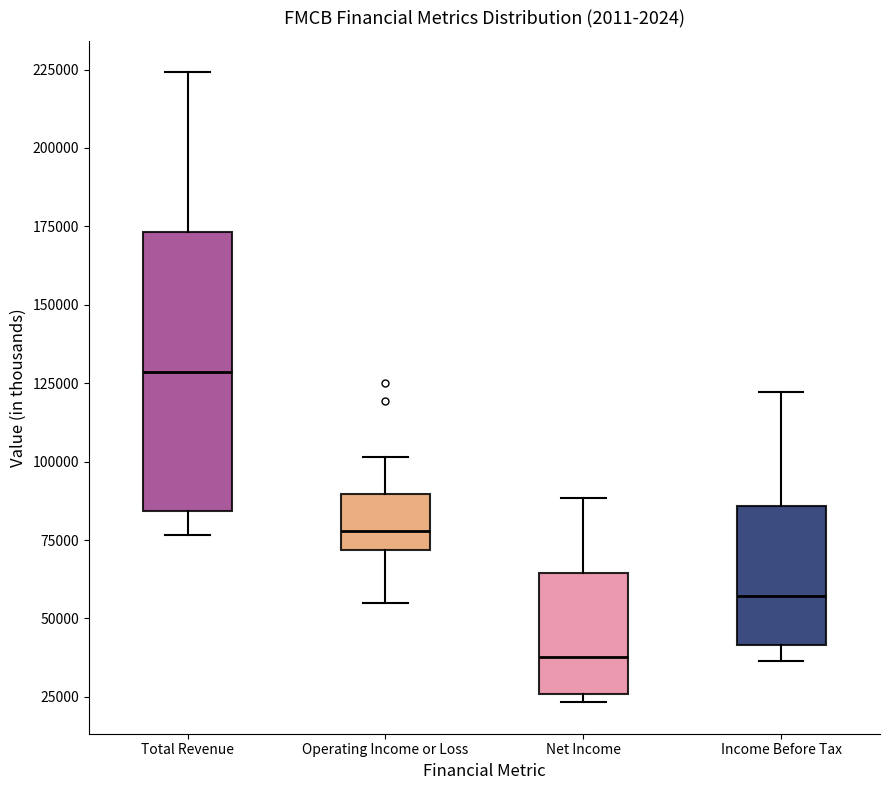

Reading left to right, read every box against the y-axis: the position of its median line, the range the box covers, and the ends of its whiskers. The values are not printed on the chart, so give them approximately, as read against the axis.

Total Revenue: median 130000, box 85000 to 175000, whiskers 75000 to 225000
Operating Income or Loss: median 80000, box 70000 to 90000, whiskers 55000 to 100000
Net Income: median 40000, box 25000 to 65000, whiskers 25000 (just below the box's lower edge) to 90000
Income Before Tax: median 55000, box 40000 to 85000, whiskers 35000 to 120000